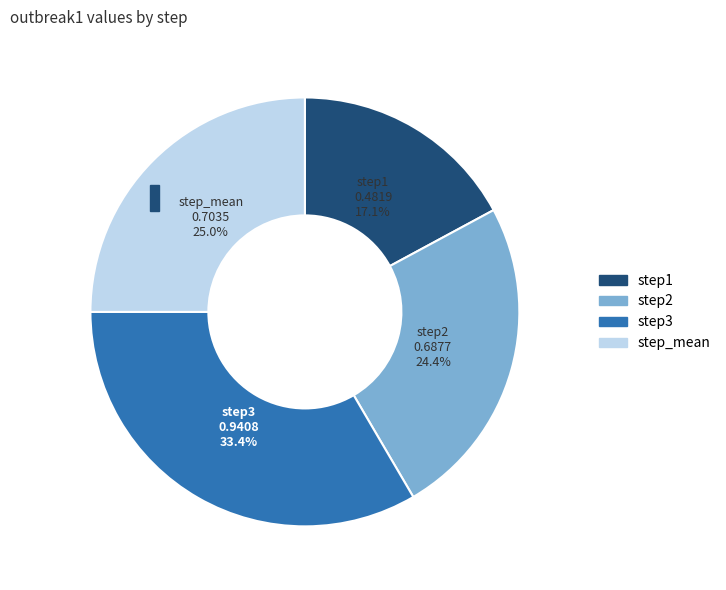

To the nearest percent, what percentage of the pie is step1?

17%